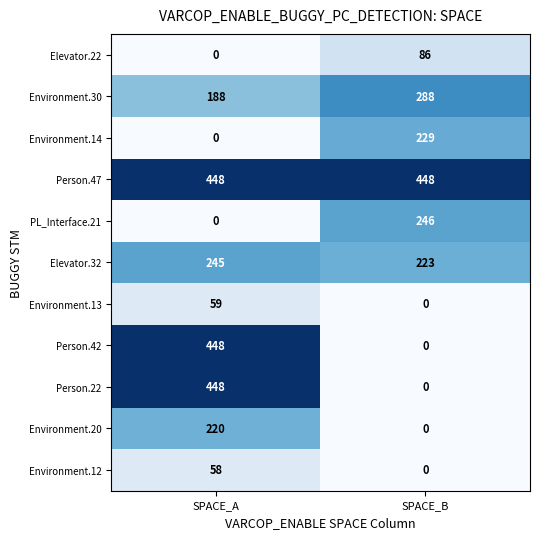

Which series has the largest total across all categories?

Person.47